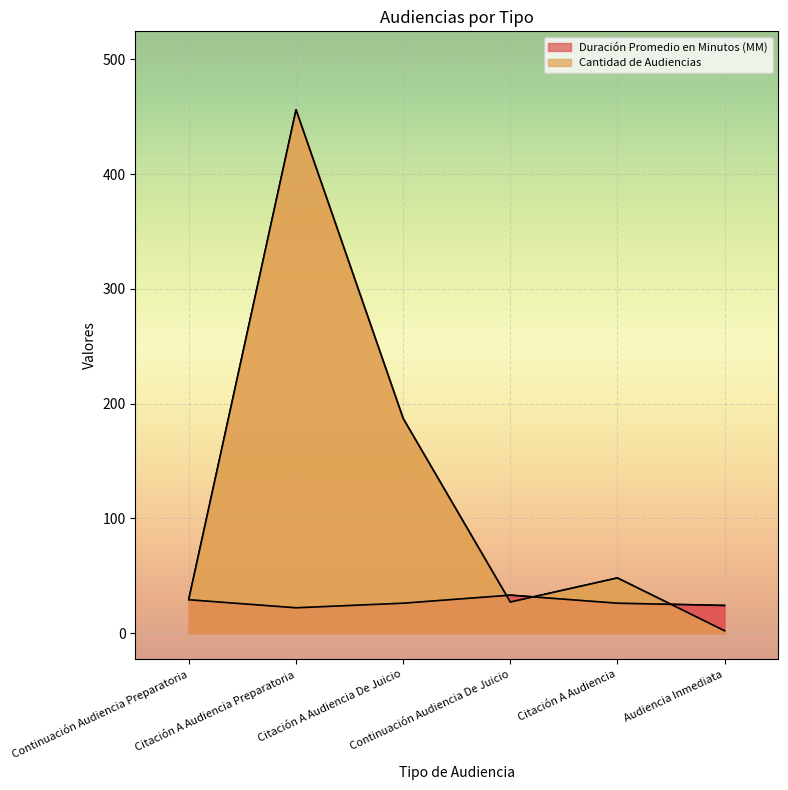

What value does the Duración Promedio en Minutos (MM) series have at Continuación Audiencia Preparatoria, to the nearest 10?

30